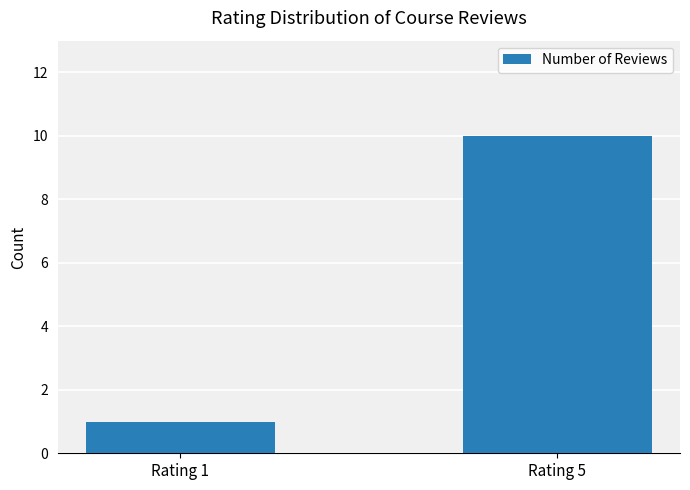

Count the number of categories in the chart.

2